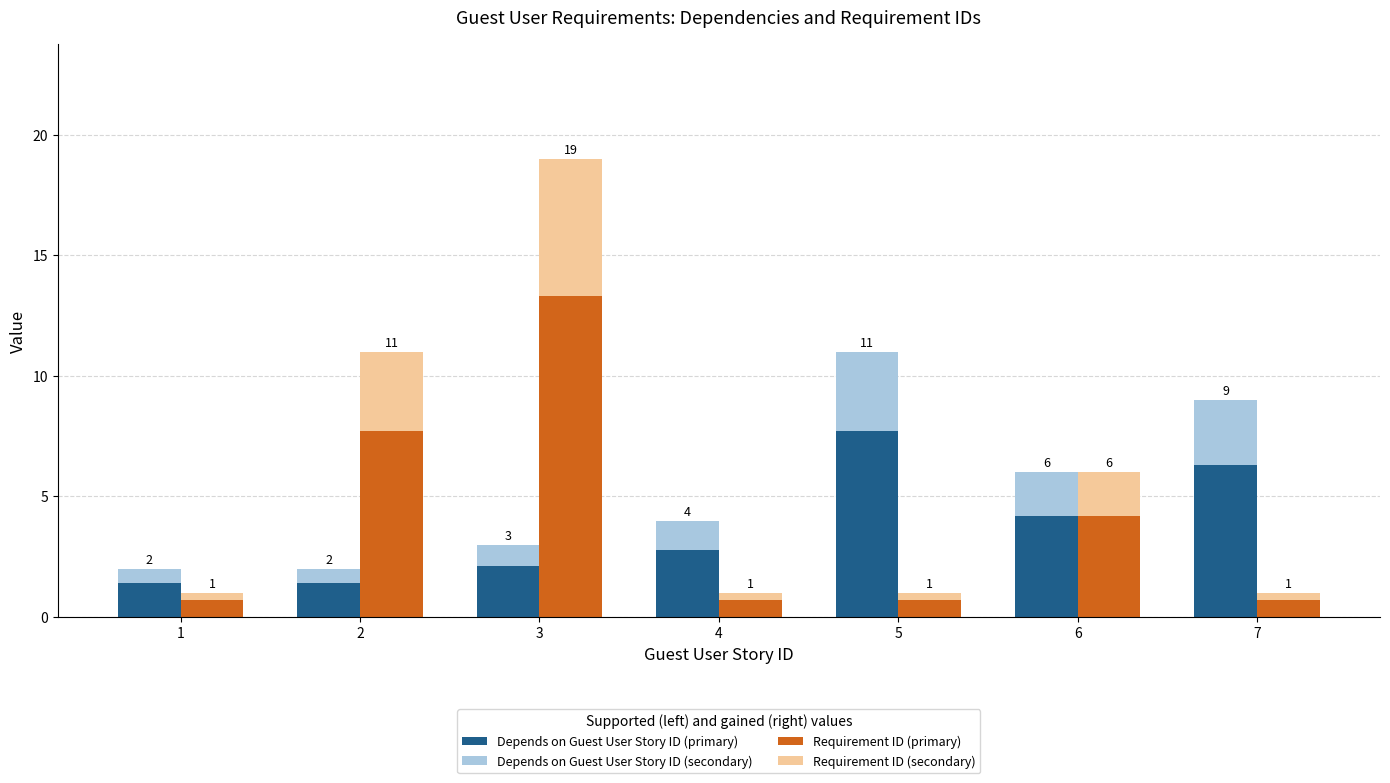

What is the difference between the maximum and minimum values in the Requirement ID (primary) series?

12.6